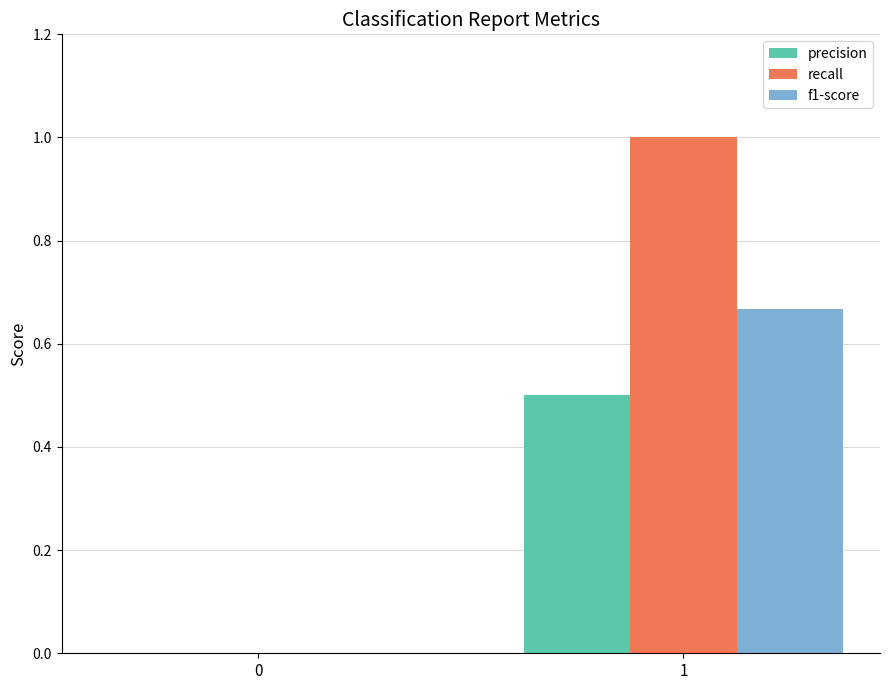

What is the sum of the precision values at 0 and 1?

0.5